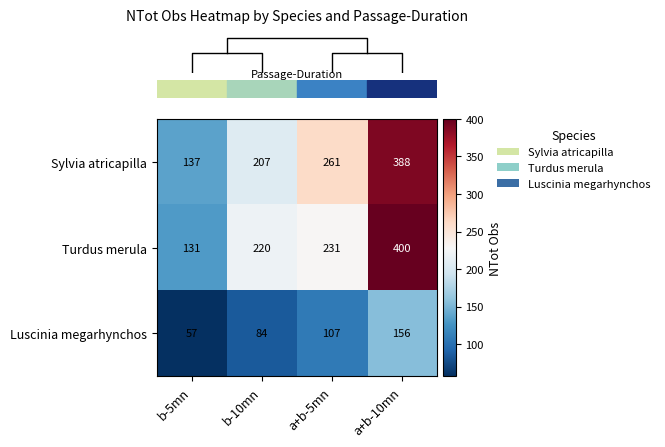

What is the minimum value shown in the chart?

57